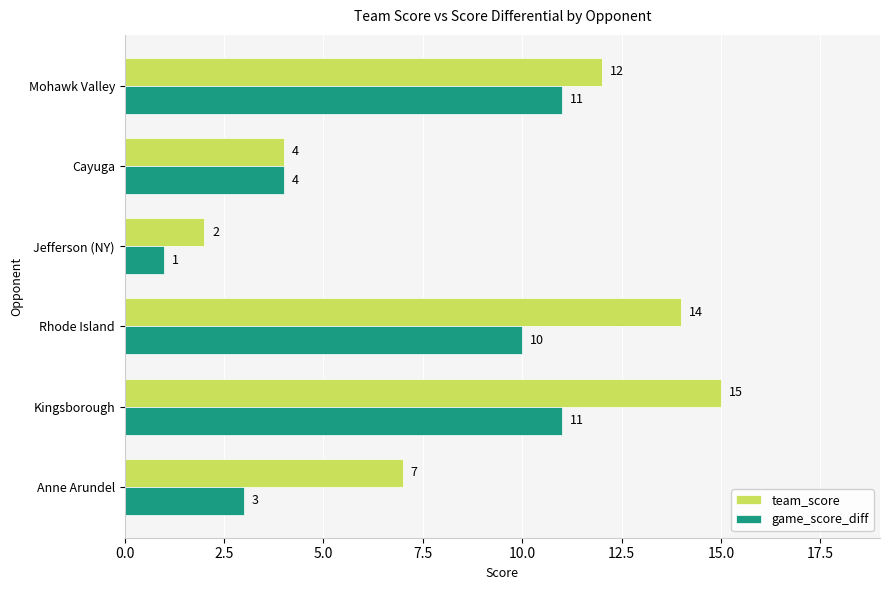

Which series has the widest spread of values?

team_score